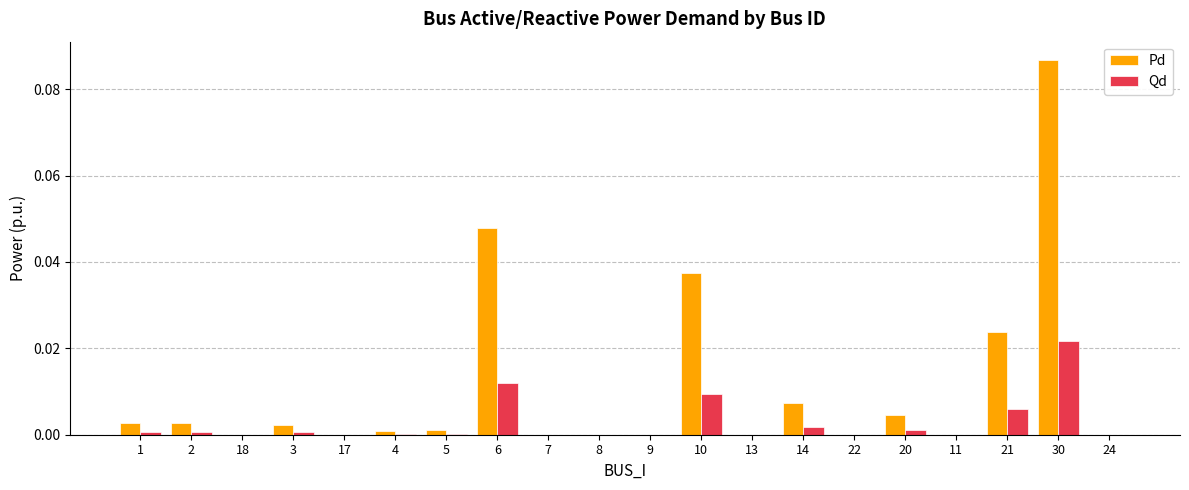

True or false: Qd has a value of 0.0 at 14.

True